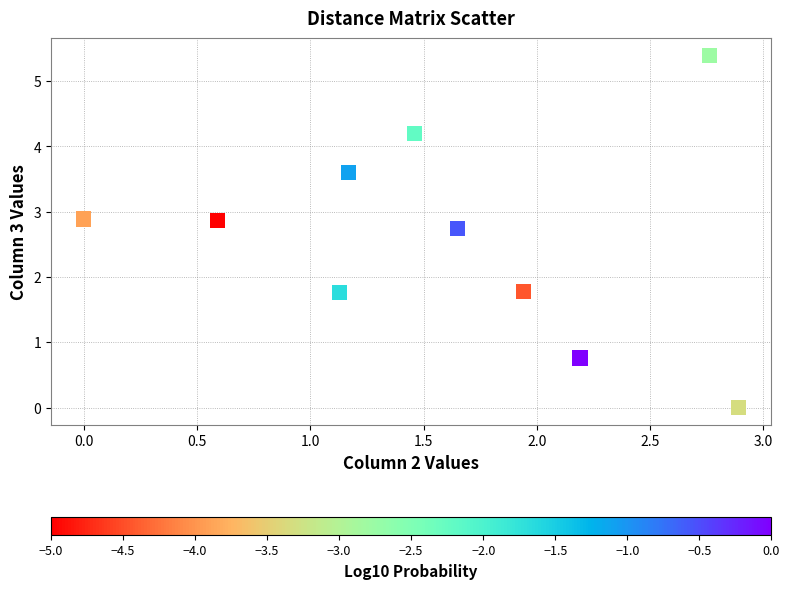

What is the range of Y values (max minus min)?

5.4